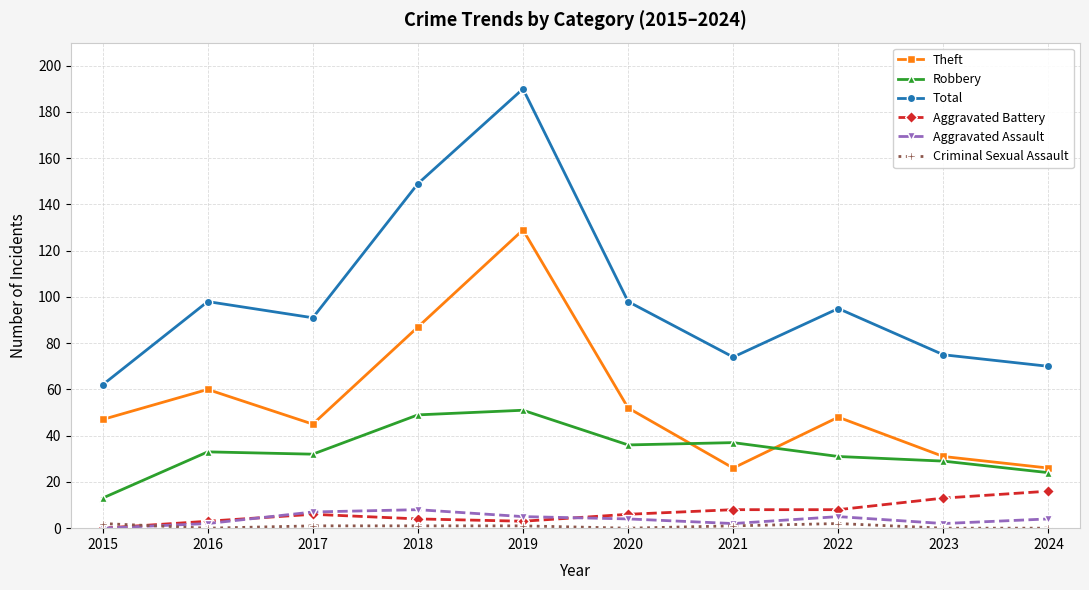

The Theft series shows 26 at 2021. True or false?

True